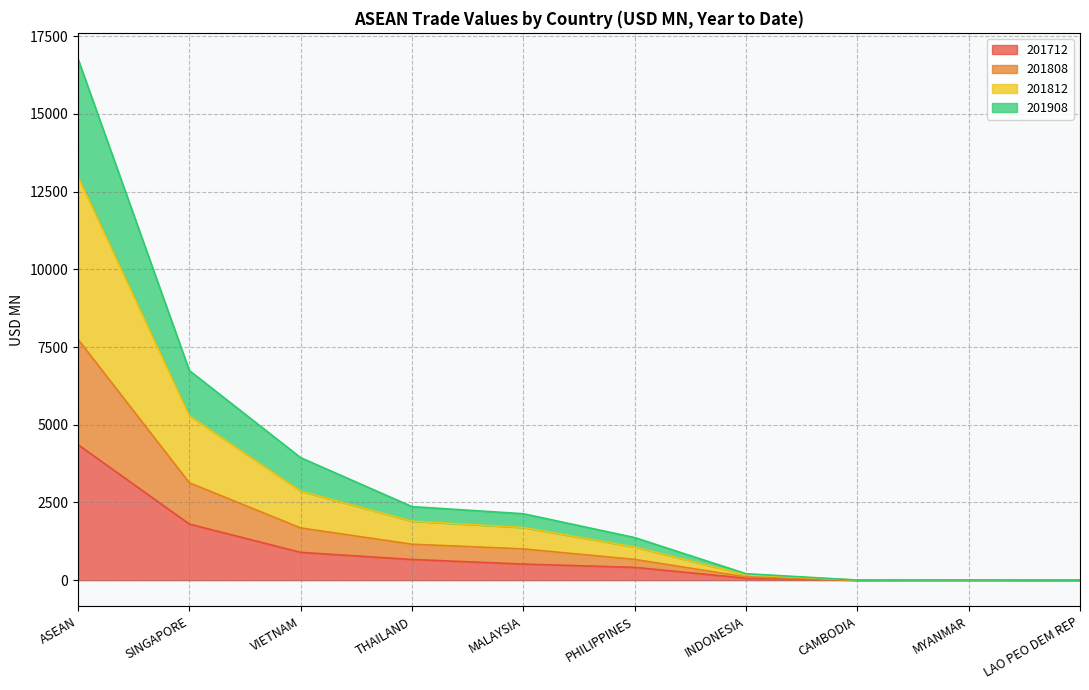

Which category has the highest value in the 201712 series?

ASEAN